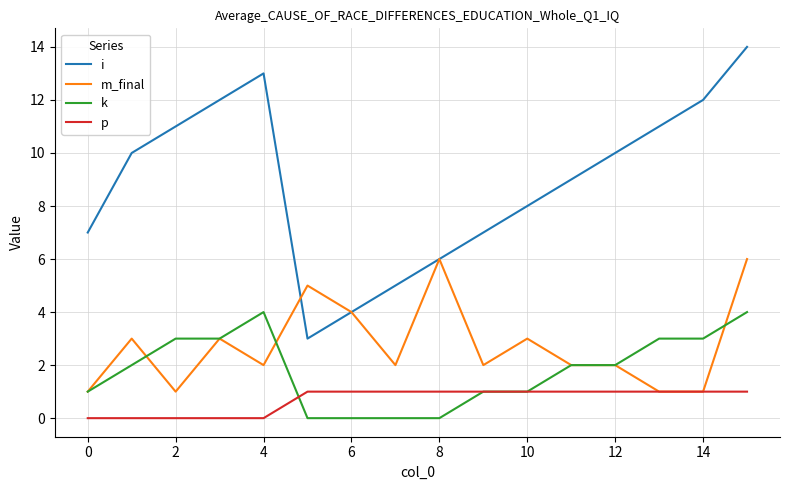

Which series has the widest spread of values?

i